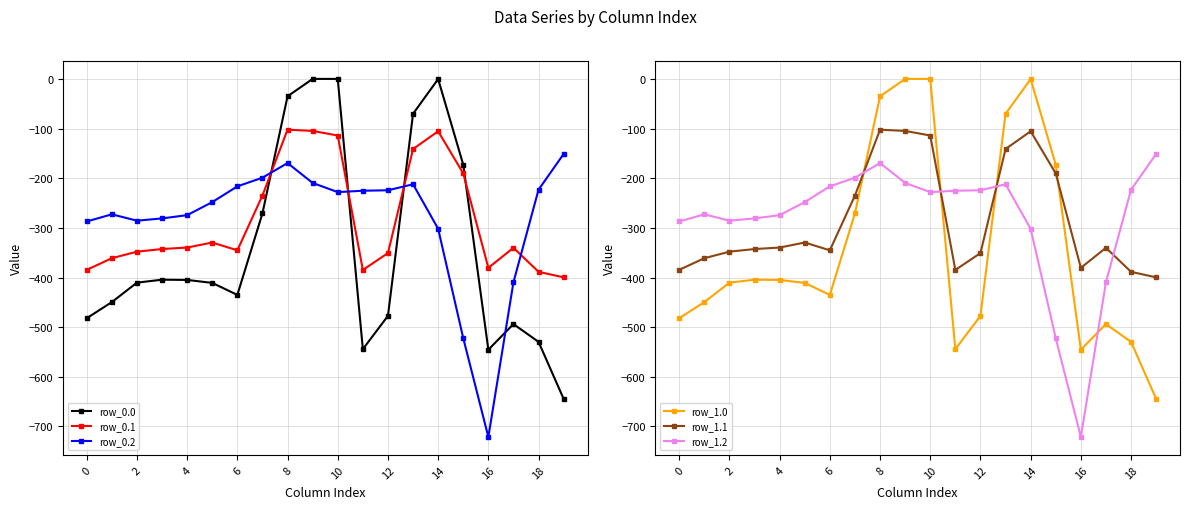

After their last crossing, which series has the higher values: row_0.0 or row_0.1?

row_0.1